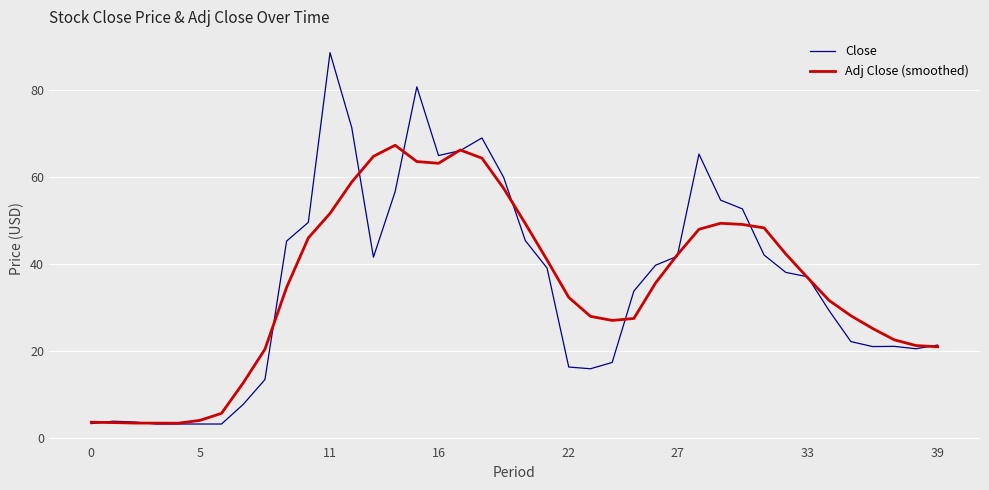

What is the highest value of the Adj Close (smoothed) series?

67.2